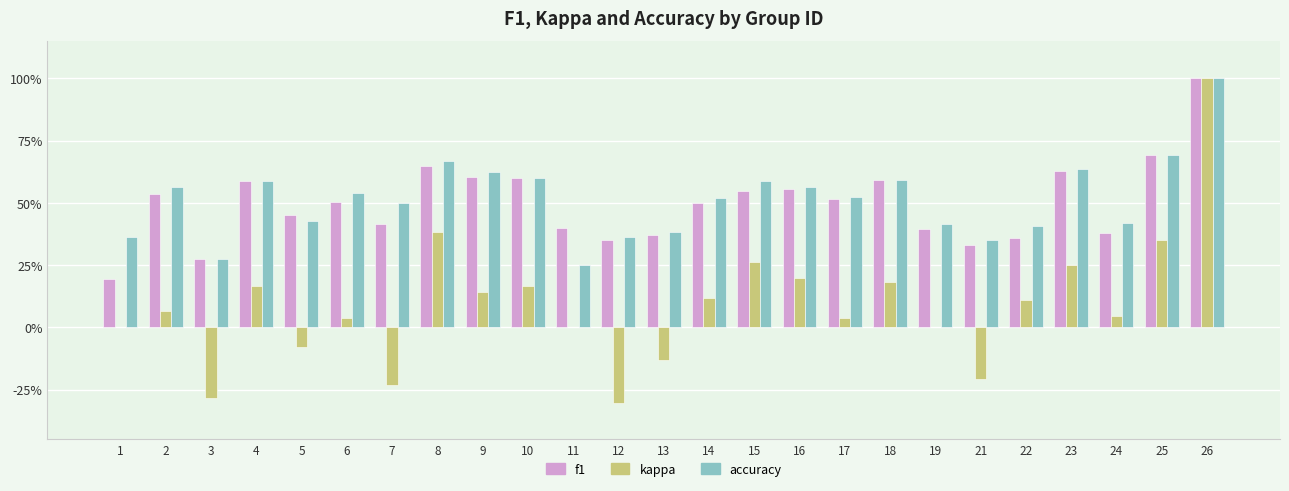

Are the bars horizontal?

No